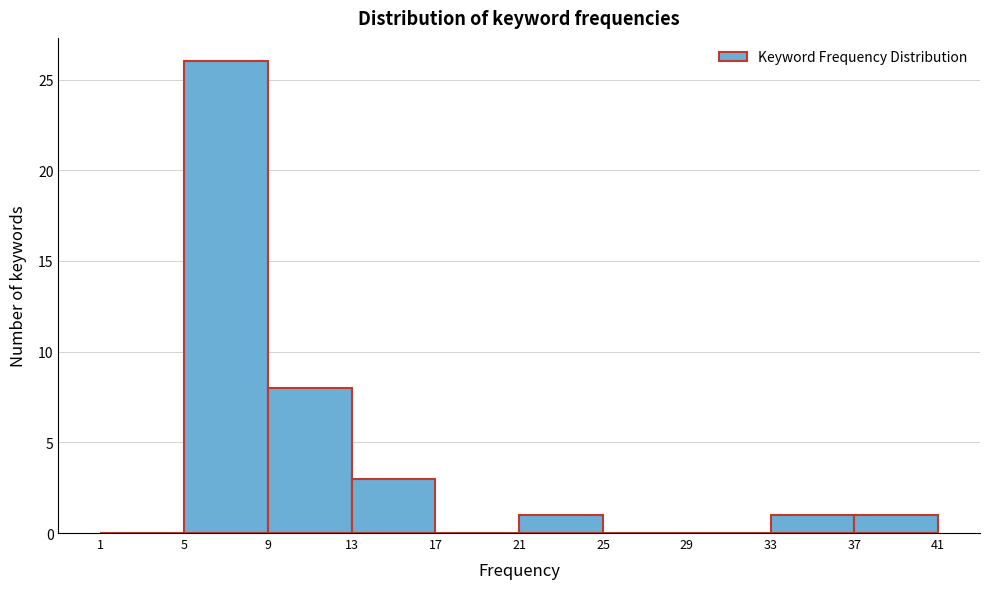

Reading left to right, transcribe this chart: for each bar, give the range it covers on the x-axis and its height. The values are not printed on the chart, so give them approximately, as read against the axis.

1 to 5: 0
5 to 9: 26
9 to 13: 8
13 to 17: 3
17 to 21: 0
21 to 25: 1
25 to 29: 0
29 to 33: 0
33 to 37: 1
37 to 41: 1